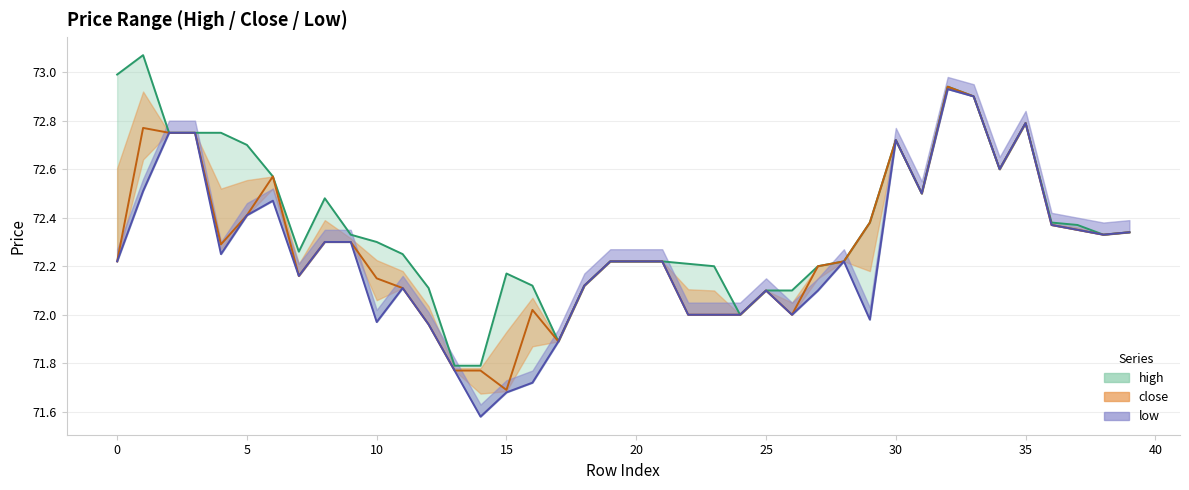

In low, how many points are lower than both neighbors (excluding endpoints)?

9